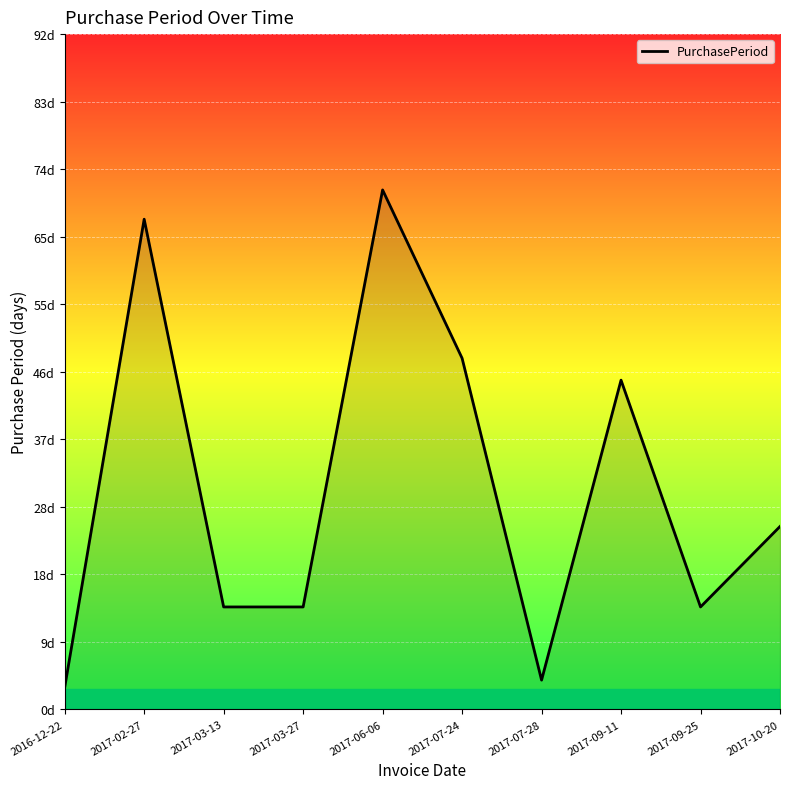

What is the sum of the values at 2017-09-25 and 2017-02-27?

81